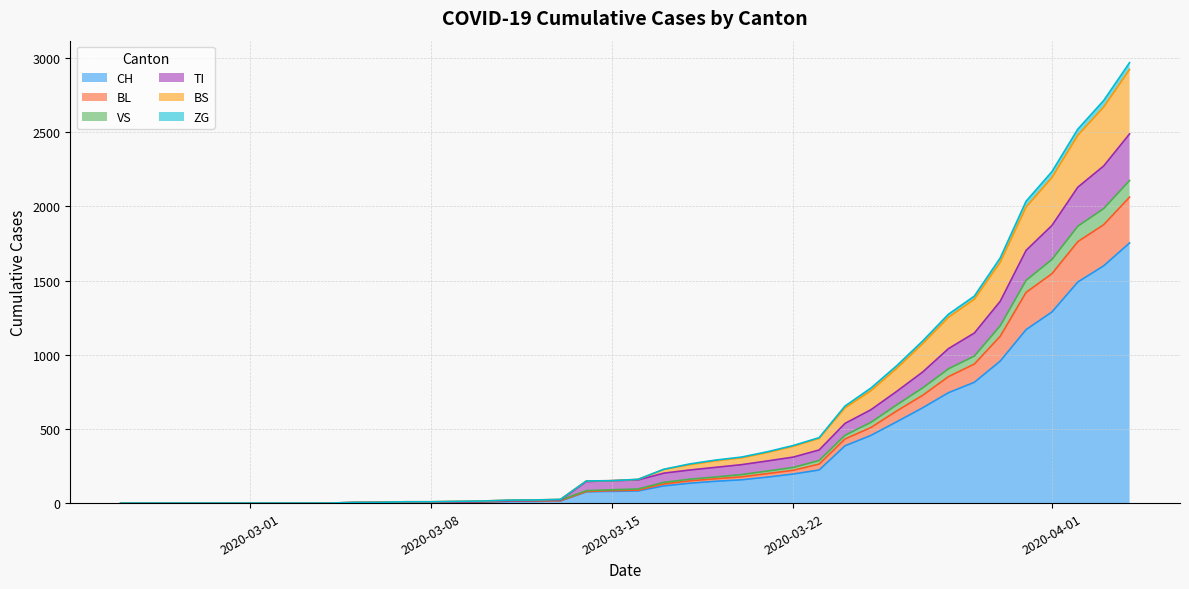

What is the sum of the CH values at 2020-03-15 and 2020-02-25?

79